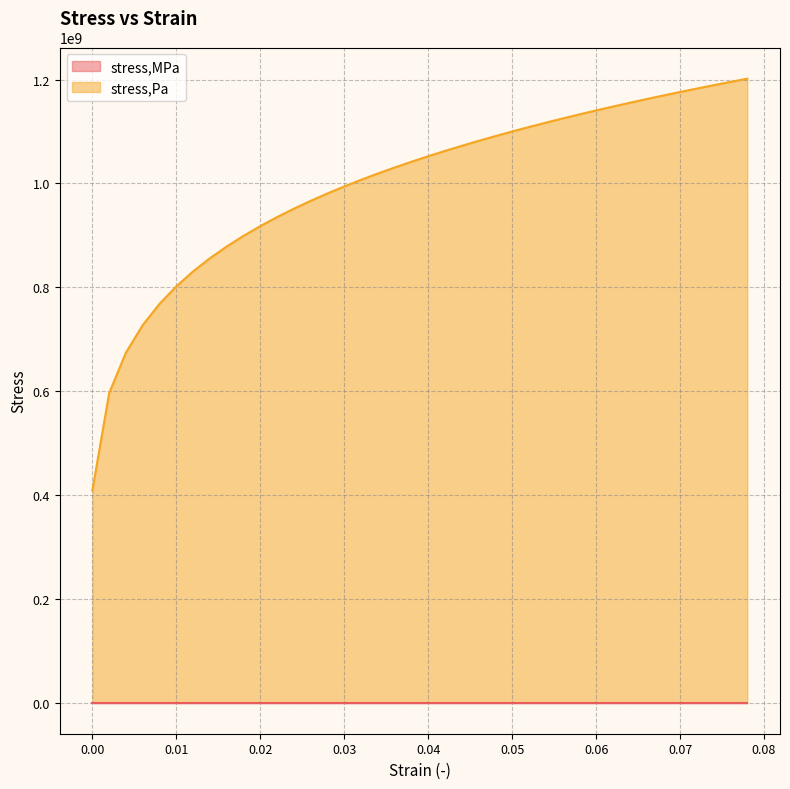

What is the label of the 19th point from the right?

0.042